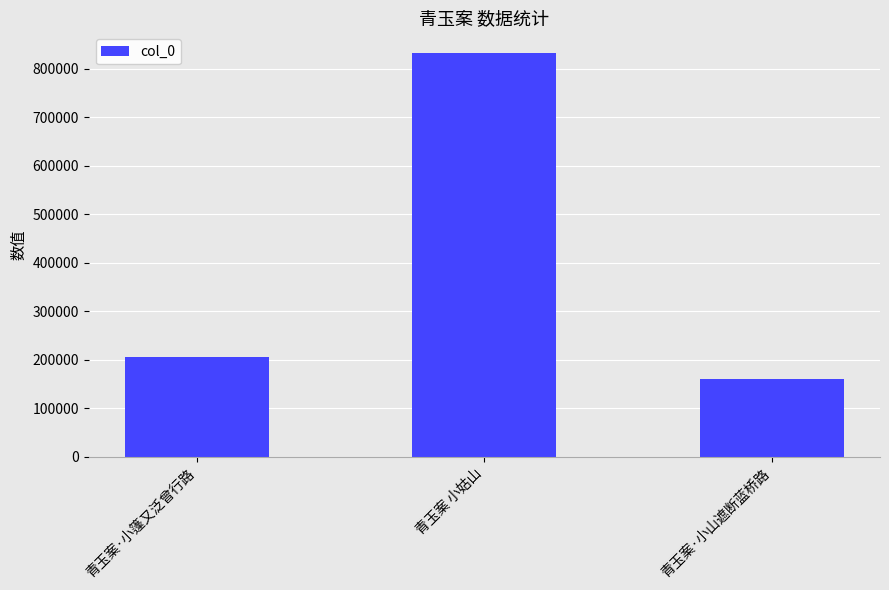

What is the sum of all values?

1199863